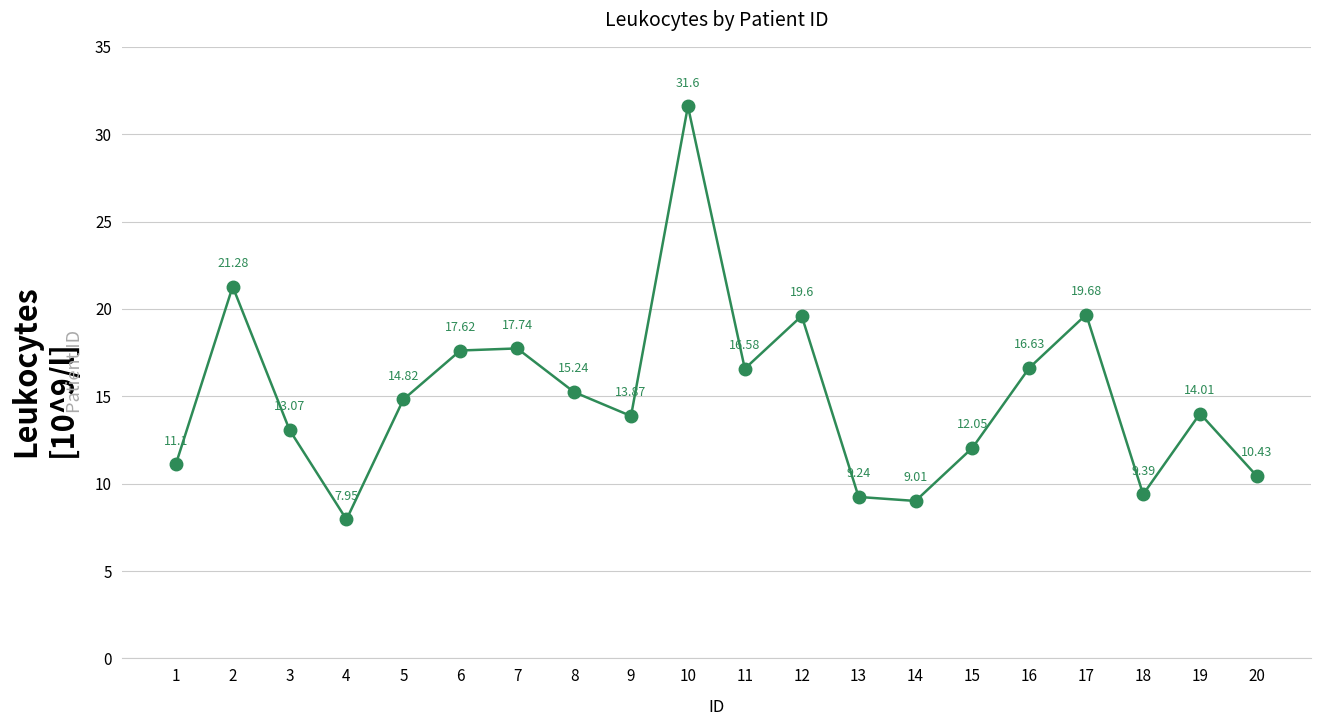

What is the difference between the maximum and second lowest values?

22.6